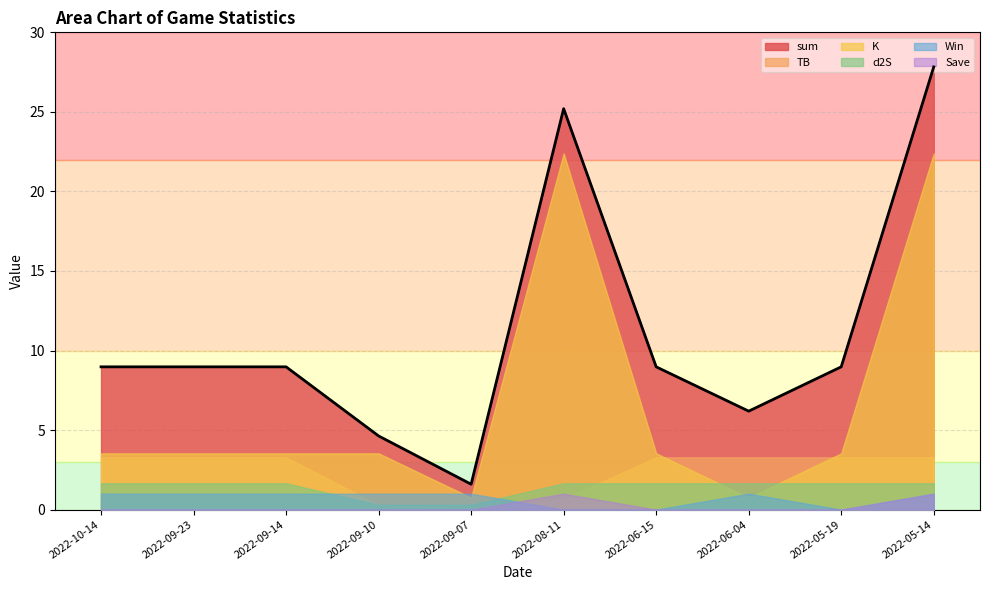

At which label does TB first exceed 3?

2022-10-14